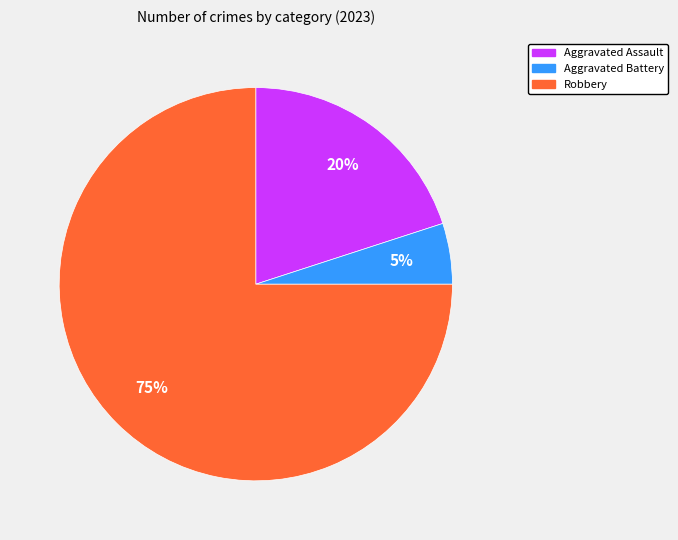

The Aggravated Assault slice represents 20% of the pie. True or false?

True